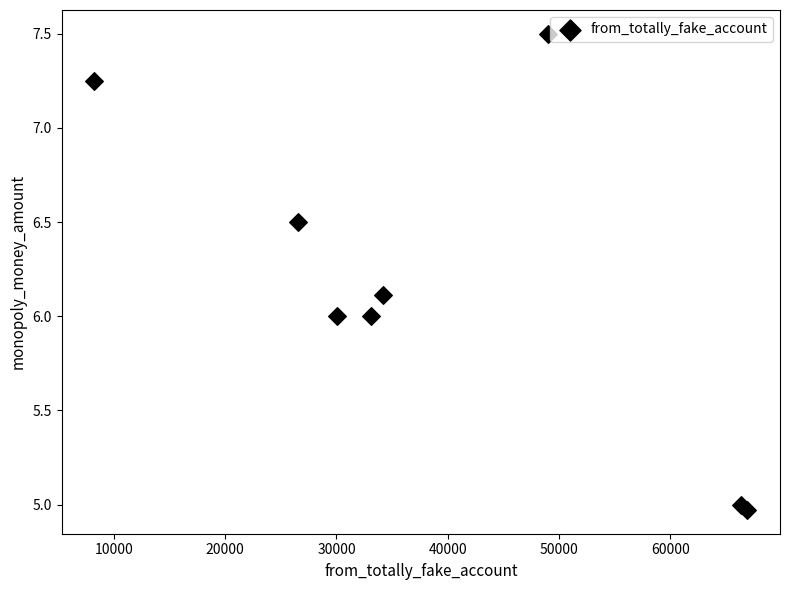

What is the average Y value?

6.2